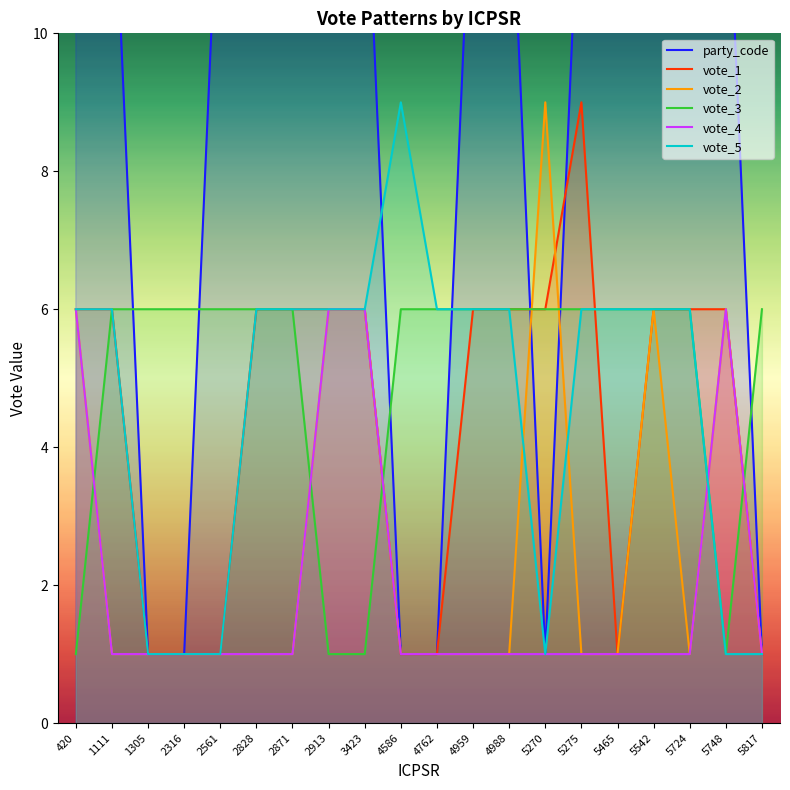

Does the chart have visible grid lines?

No